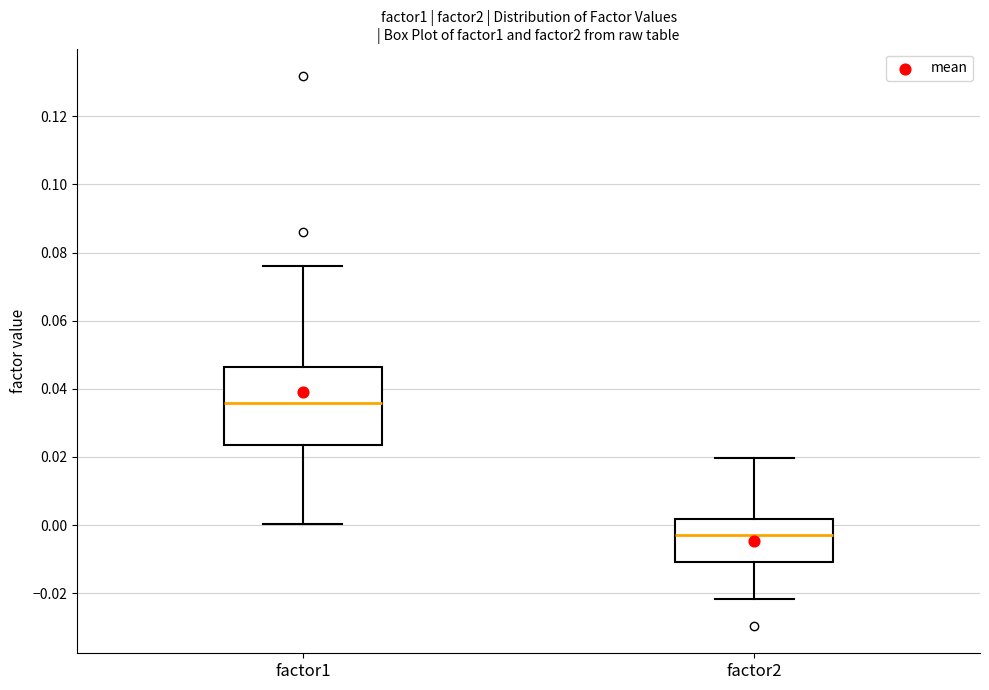

Which box is the tallest, from its lower edge to its upper edge?

factor1